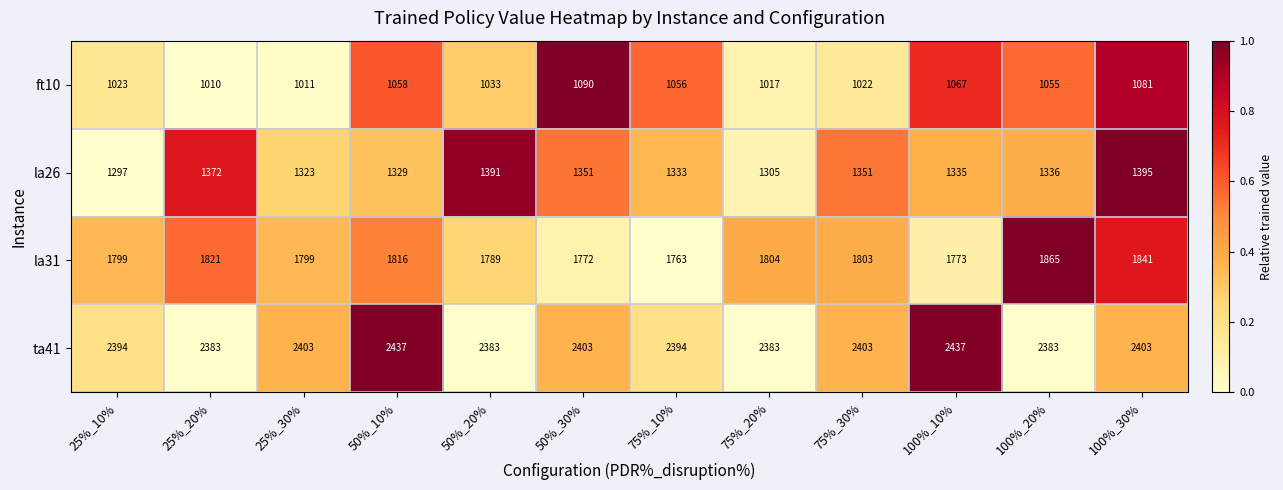

The value of ft10 at 25%_10% is 386. True or false?

False